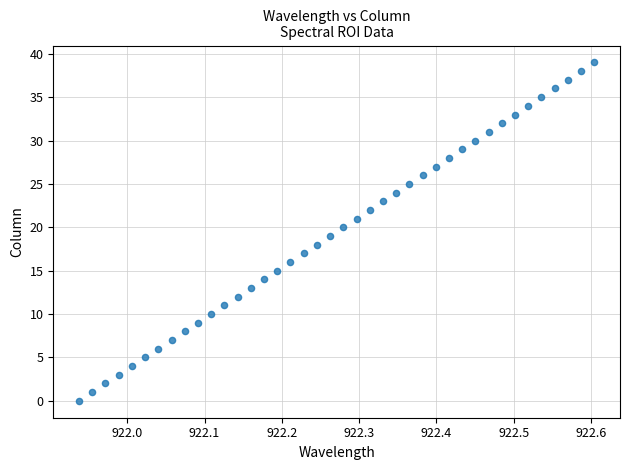

What is the range of Y values (max minus min)?

39